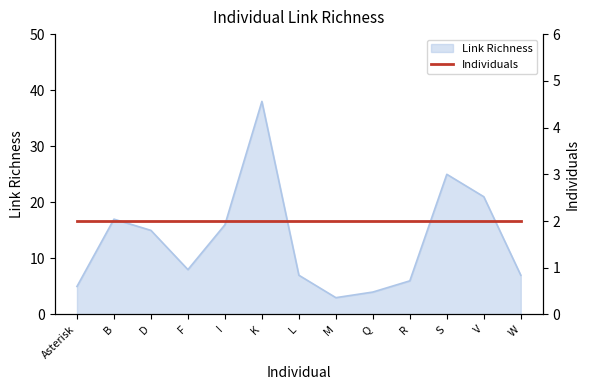

What is the smallest value displayed?

3